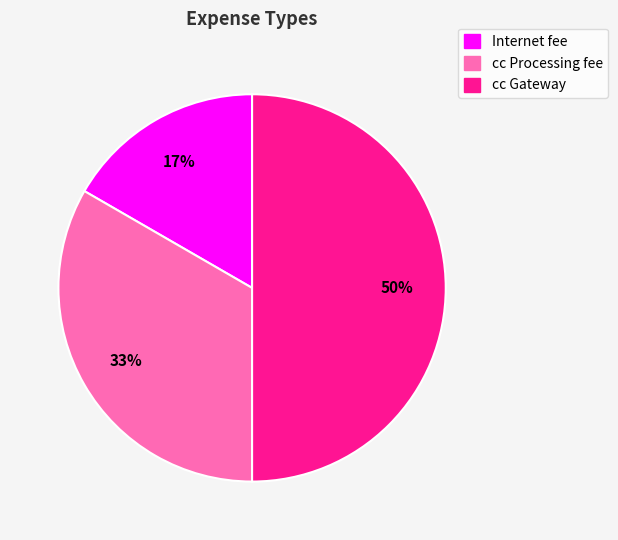

How many segments does this pie chart have?

3